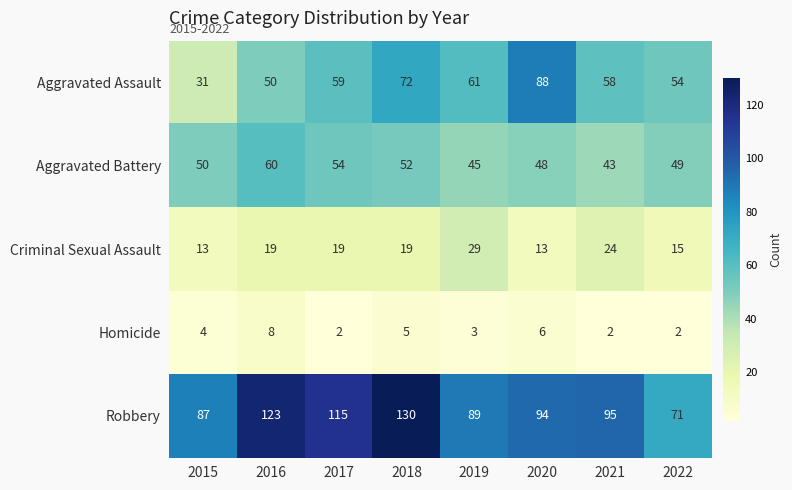

Which series has the widest spread of values?

Robbery